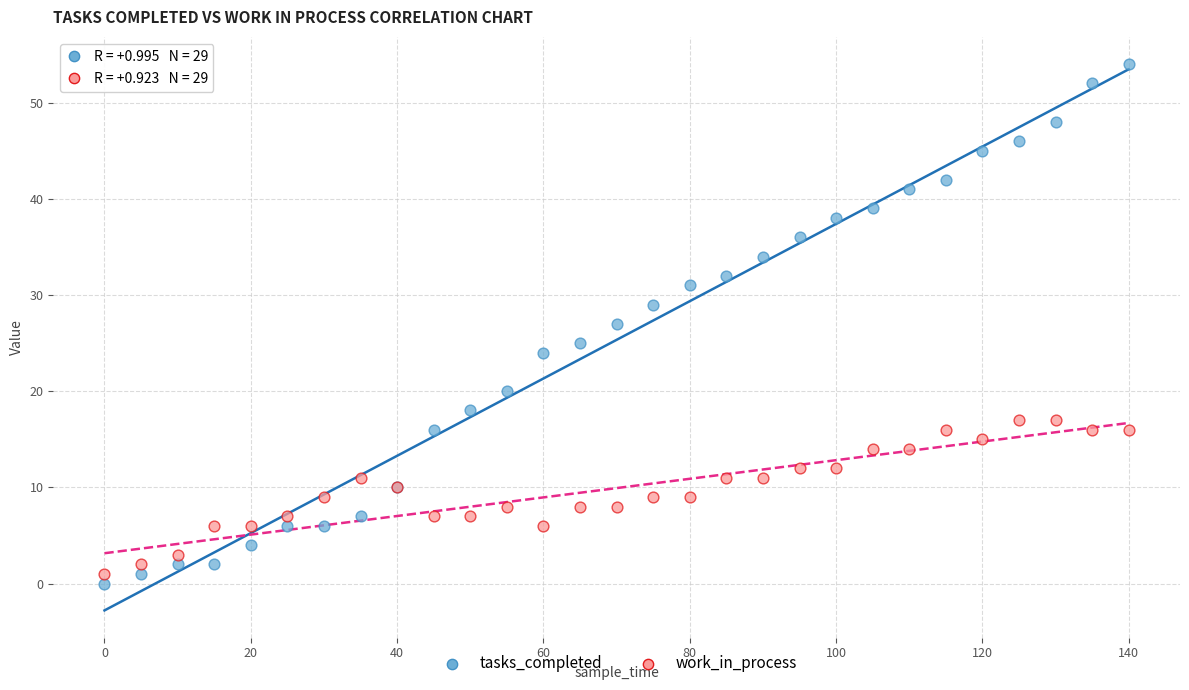

Which series reaches the maximum Y coordinate?

tasks_completed